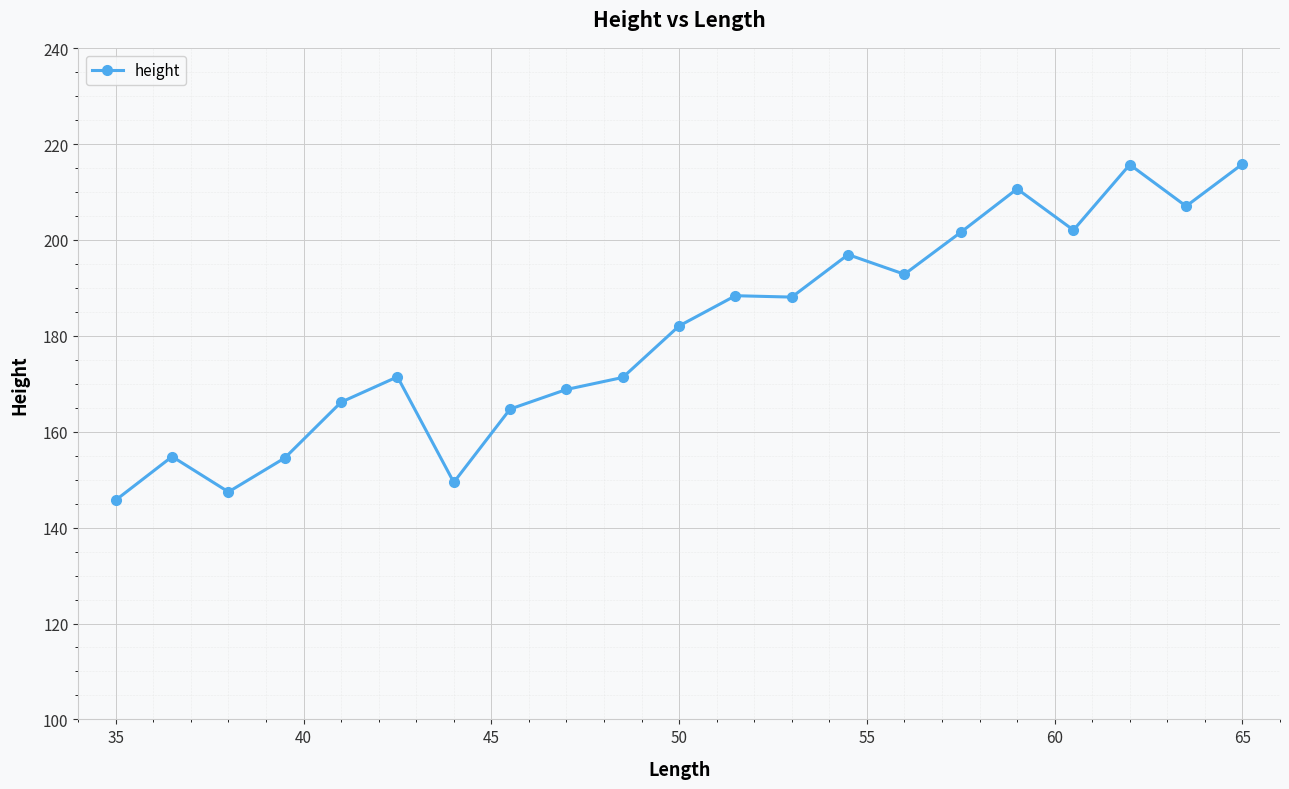

True or false: the data has more than 2 interior local peaks.

True